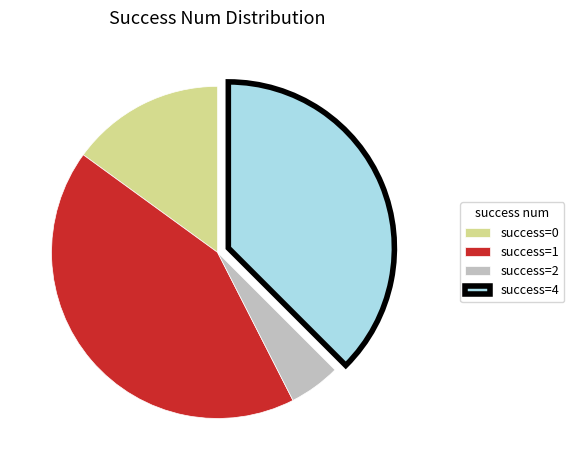

Approximately how many times larger is the value at success=4 compared to success=1?

0.9